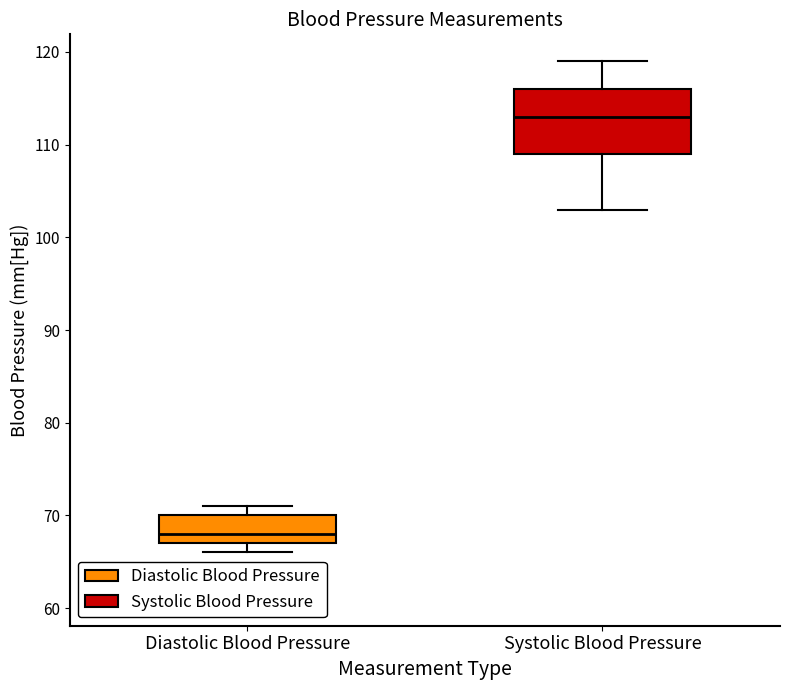

Reading left to right, read every box against the y-axis: the position of its median line, the range the box covers, and the ends of its whiskers. The values are not printed on the chart, so give them approximately, as read against the axis.

Diastolic Blood Pressure: median 68, box 67 to 70, whiskers 66 to 71
Systolic Blood Pressure: median 113, box 109 to 116, whiskers 103 to 119